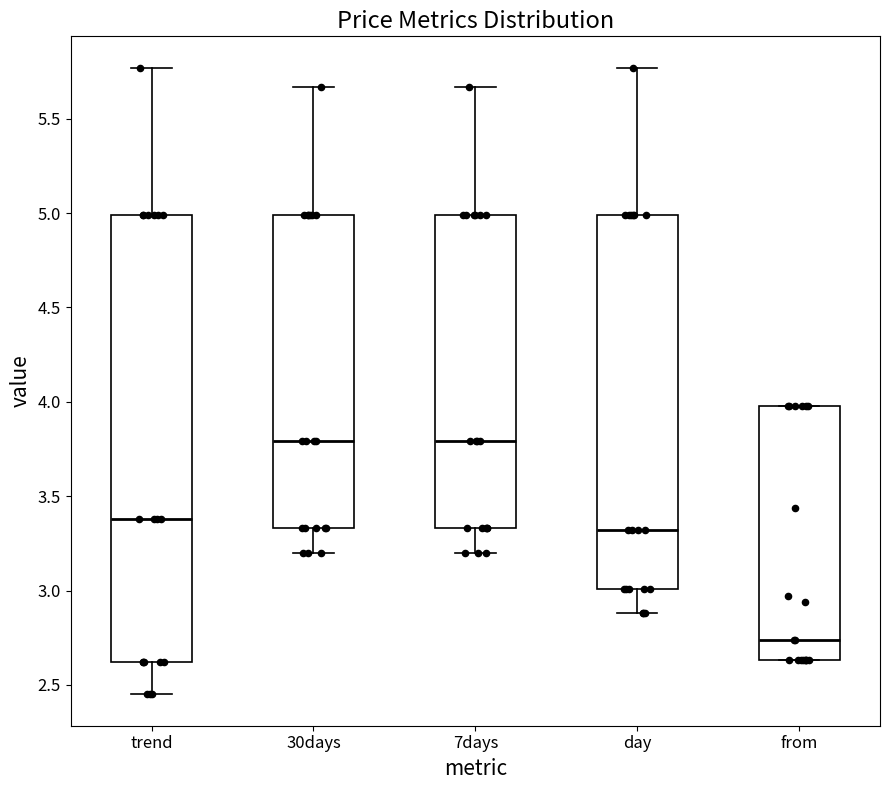

Reading left to right, transcribe this box plot: for each box, give where its median line is, the range the box spans, and where its two whiskers end, as read against the y-axis. The values are not printed on the chart, so give them approximately, as read against the axis.

trend: median 3.40, box 2.60 to 5.00, whiskers 2.45 to 5.75
30days: median 3.80, box 3.35 to 5.00, whiskers 3.20 to 5.65
7days: median 3.80, box 3.35 to 5.00, whiskers 3.20 to 5.65
day: median 3.30, box 3.00 to 5.00, whiskers 2.90 to 5.75
from: median 2.75, box 2.65 to 4.00, whiskers 2.65 to 4.00